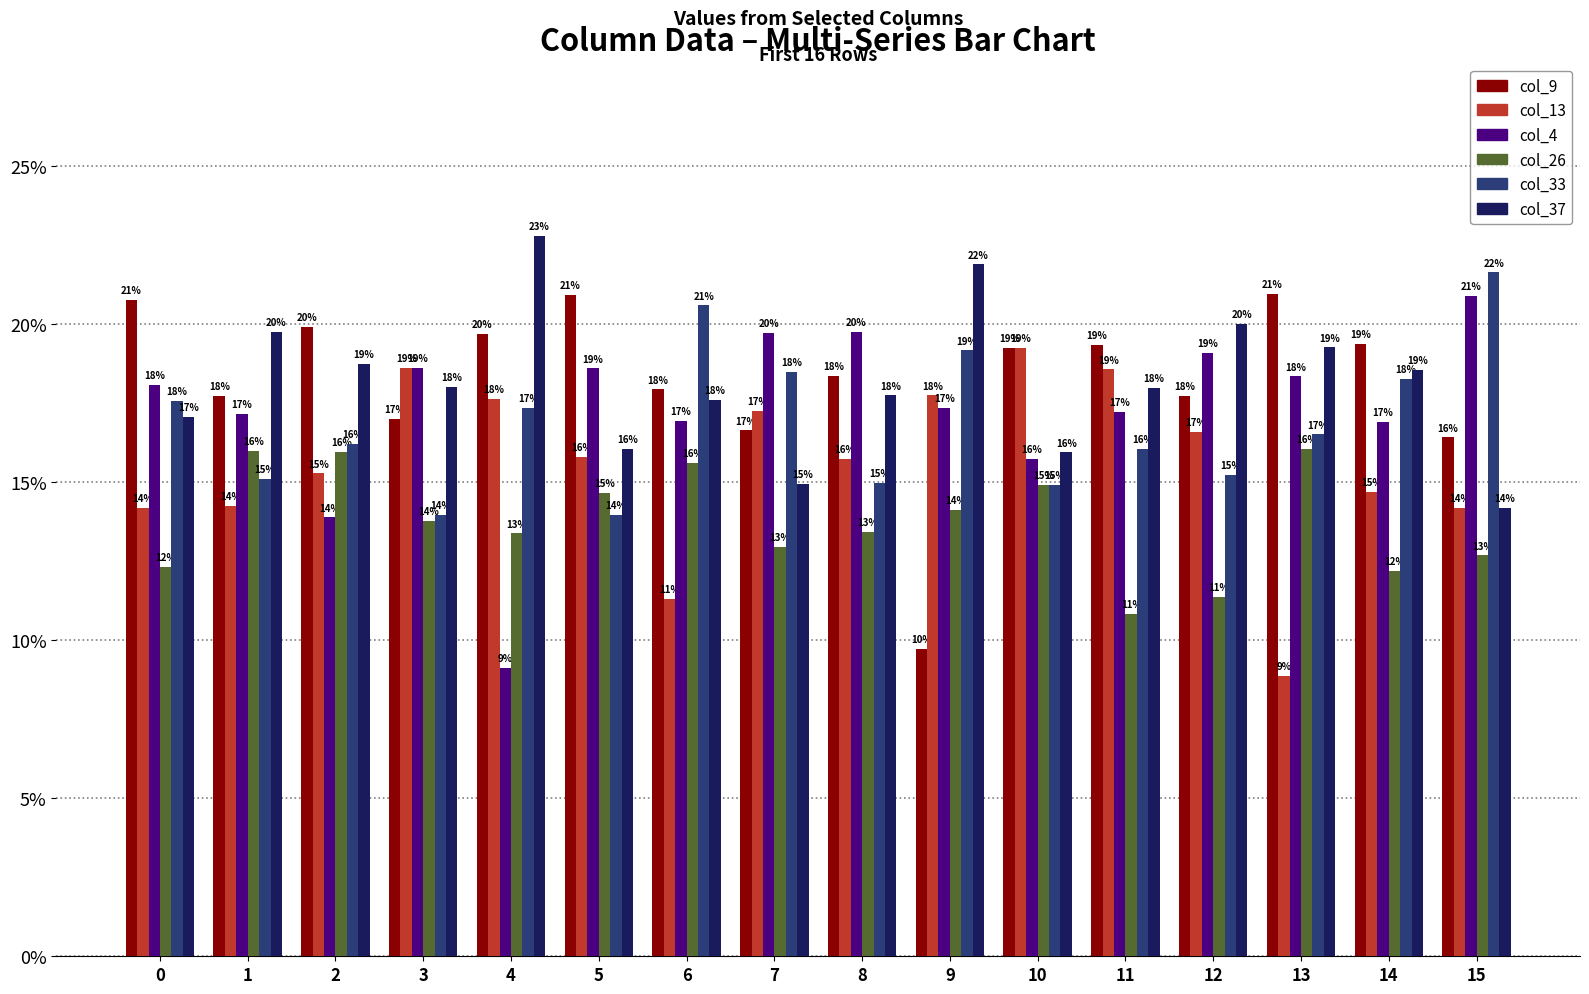

The value of col_9 at 11 is 33.5. True or false?

False